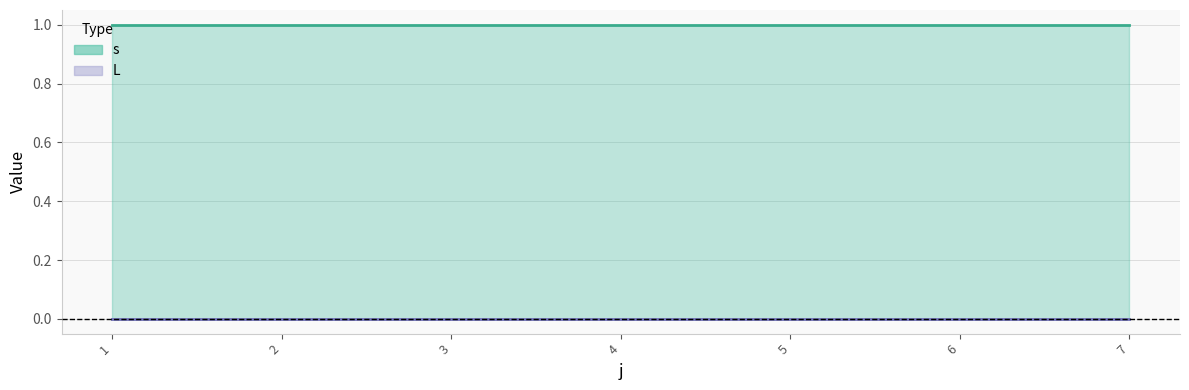

Reading right to left, extract all data points from this chart.

s: 1	1	1	1	1	1	1
L: 0	0	0	0	0	0	0